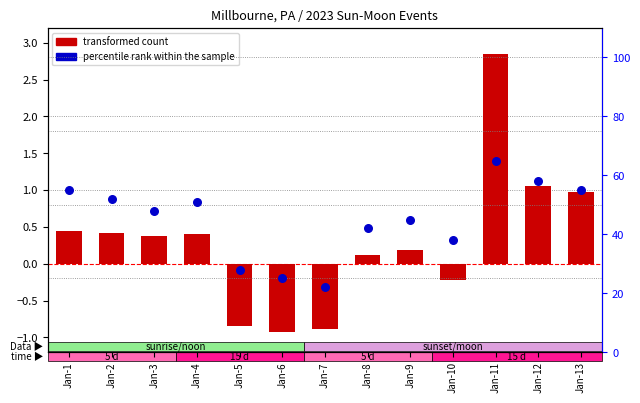

What are all the series names shown in the legend?

transformed count, percentile rank within the sample